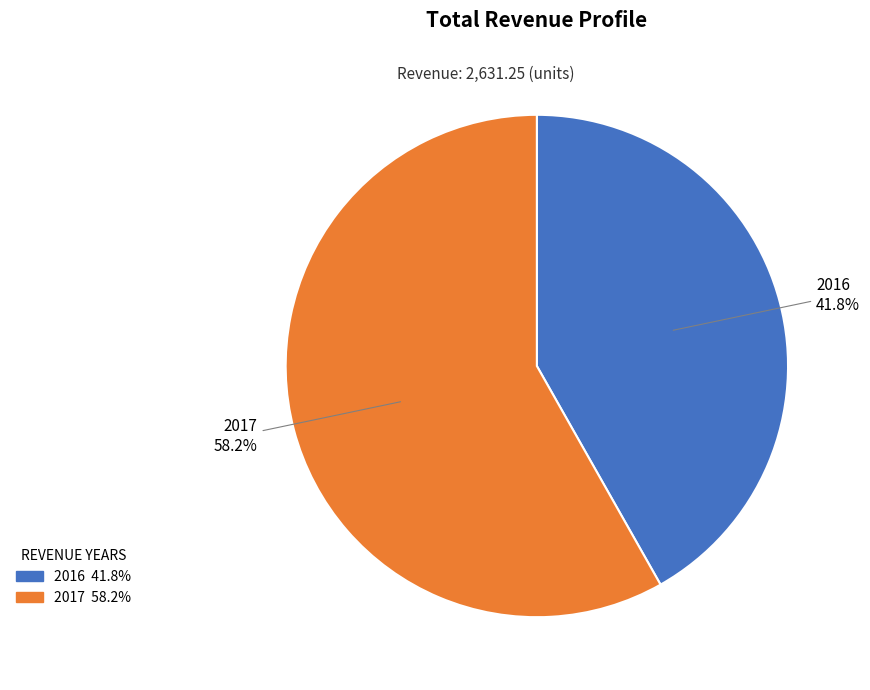

How many slices are in this pie chart?

2